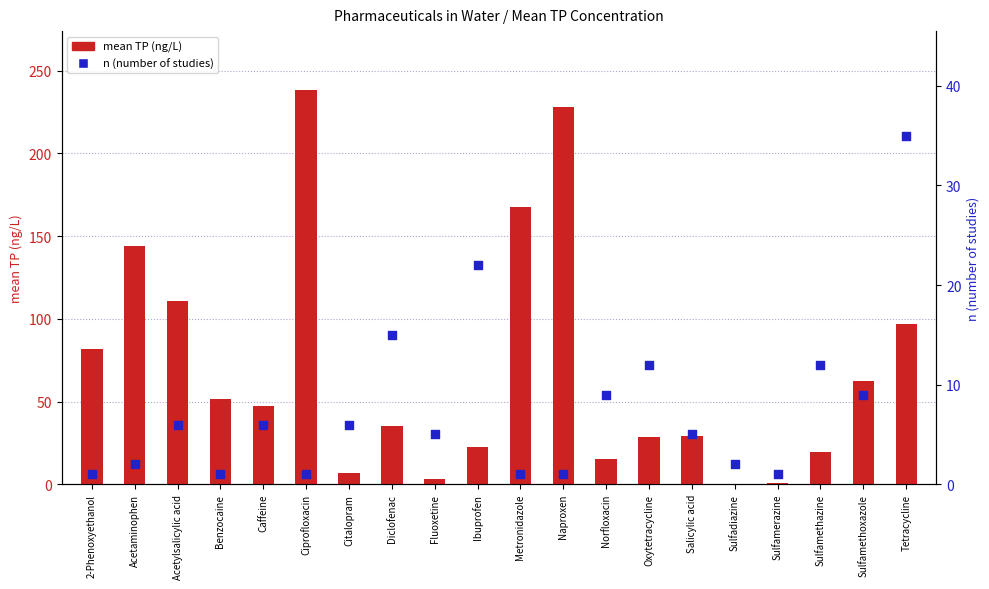

Which series reaches the maximum Y coordinate?

mean TP (ng/L)